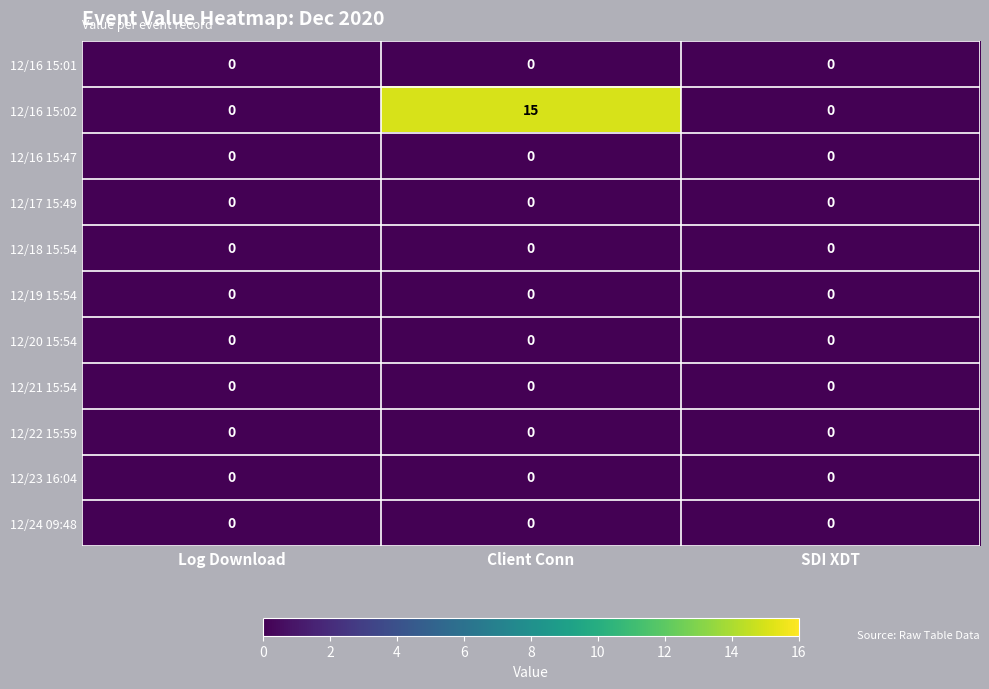

What is the difference between the highest and lowest values at Client Conn?

15